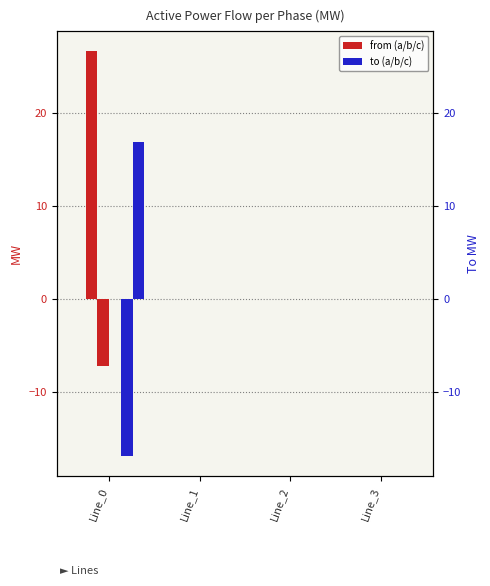

How many values in the pf_p_b_to_mw series exceed 0?

3